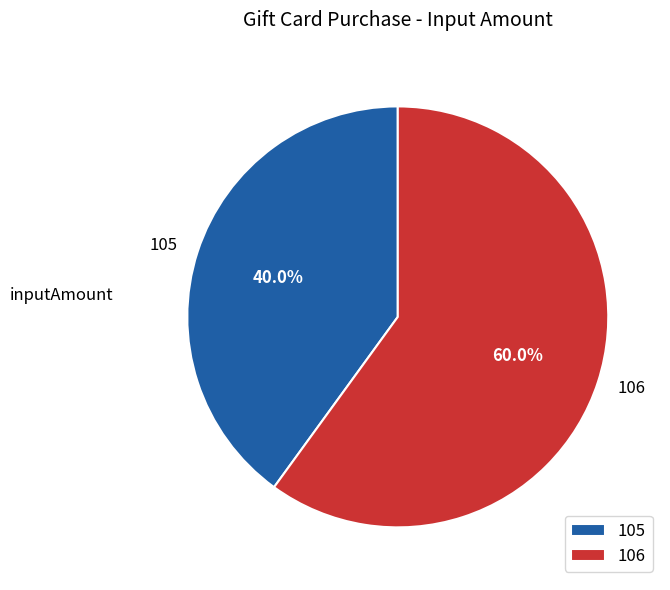

Does any single category account for the majority?

Yes